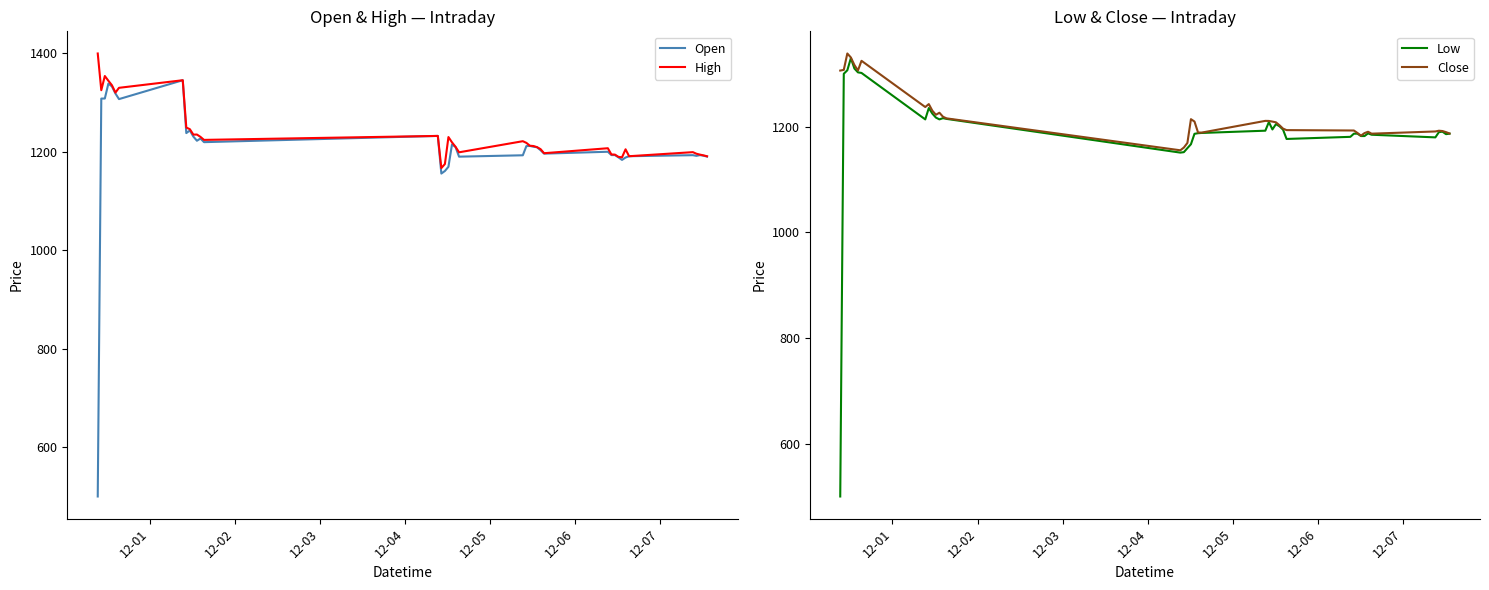

What is the lowest value of the Open series?

500.0